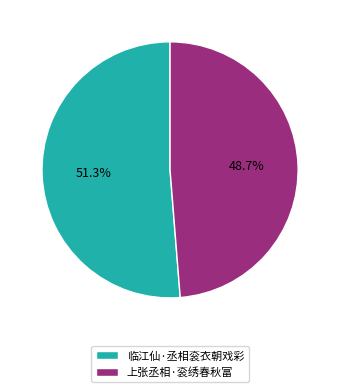

The 临江仙·丞相衮衣朝戏彩 slice represents 51% of the pie. True or false?

True